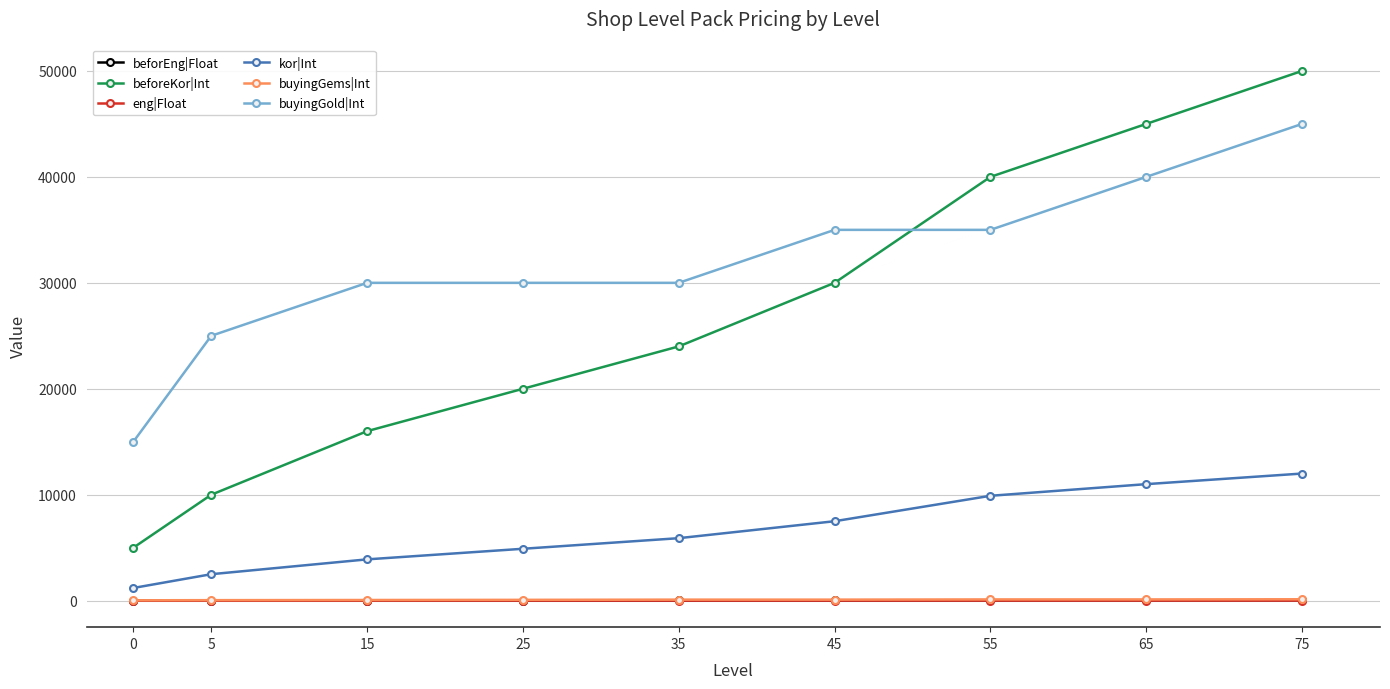

The value of kor|Int at 65 is 15425.2. True or false?

False